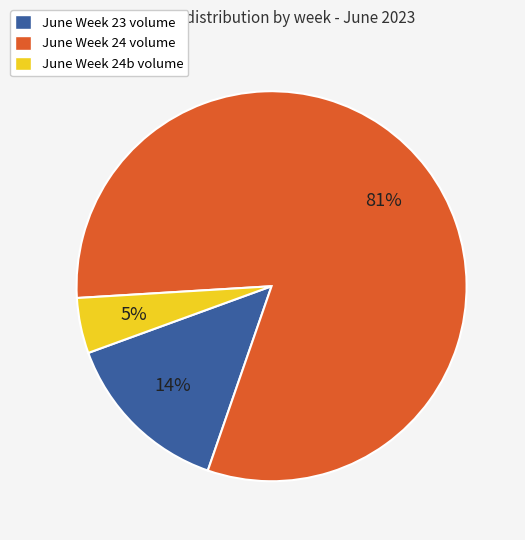

Is there any slice that represents more than half of the pie?

Yes